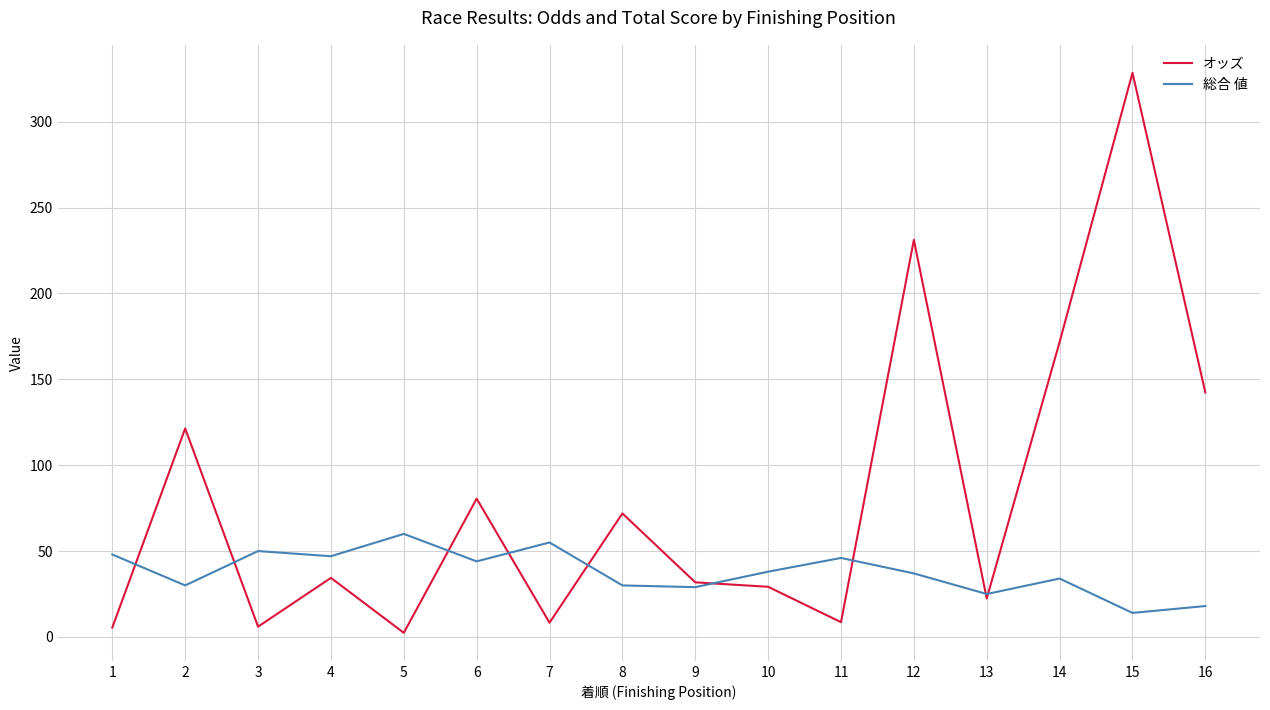

True or false: オッズ and 総合 値 cross at least once.

True